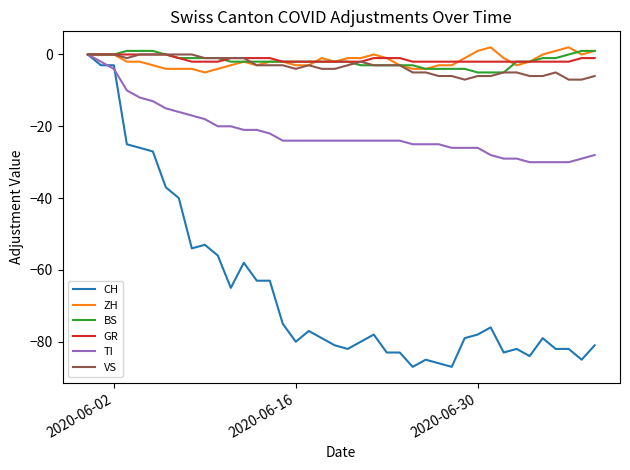

Which series has the largest range (max minus min)?

CH